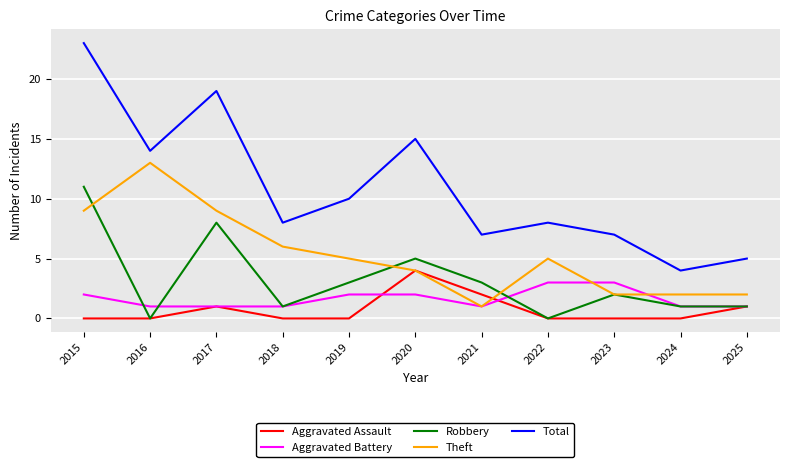

The value of Aggravated Assault at 2020 is 4. True or false?

True